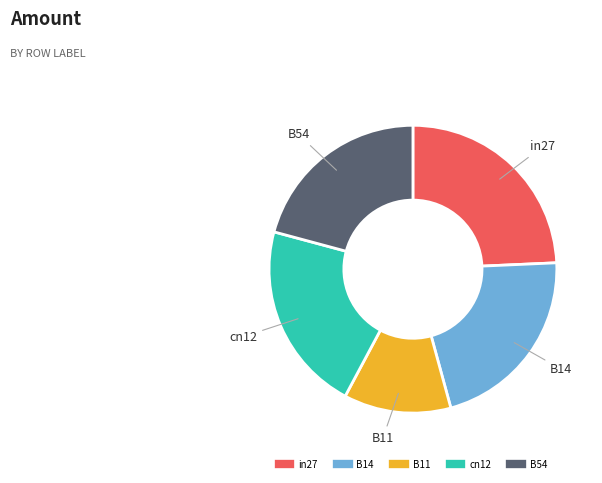

Is the sum of B54 and in27 greater than half?

No